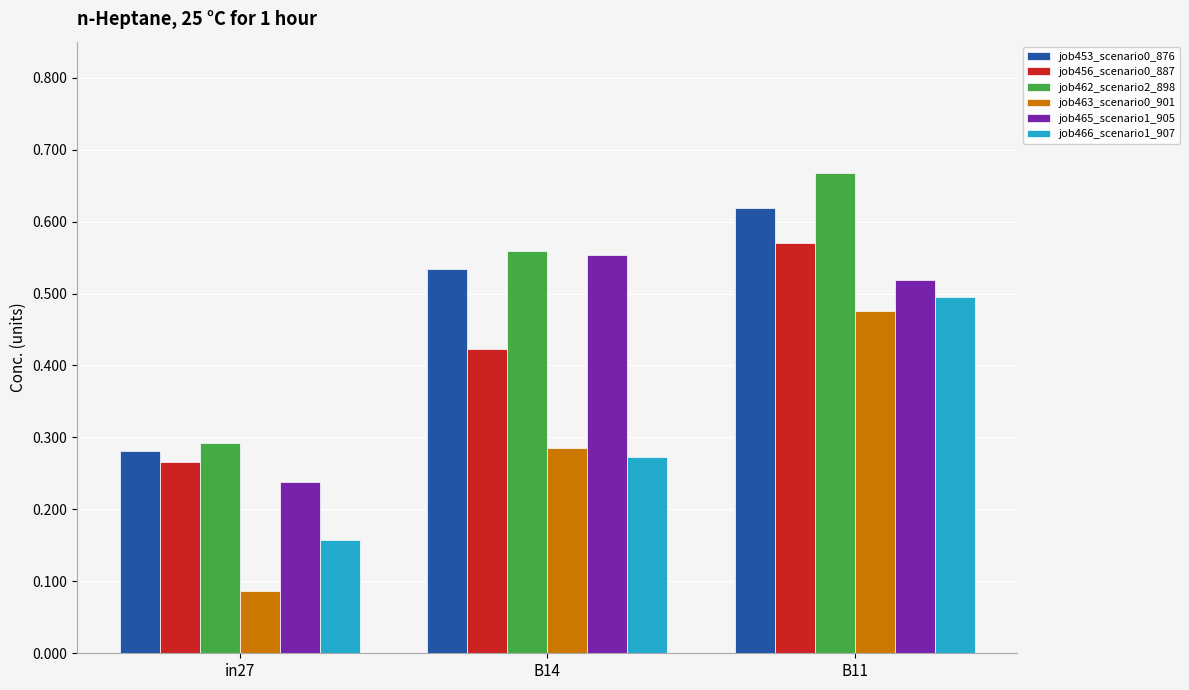

List the labels in order of job465_scenario1_905 value, smallest first.

in27, B11, B14